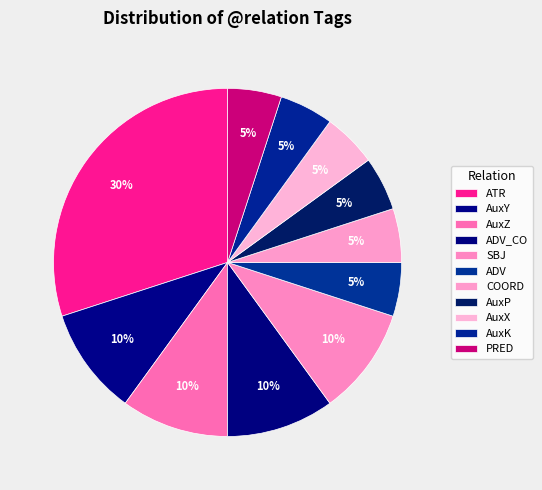

Is it true that ADV is 17% of the pie?

False